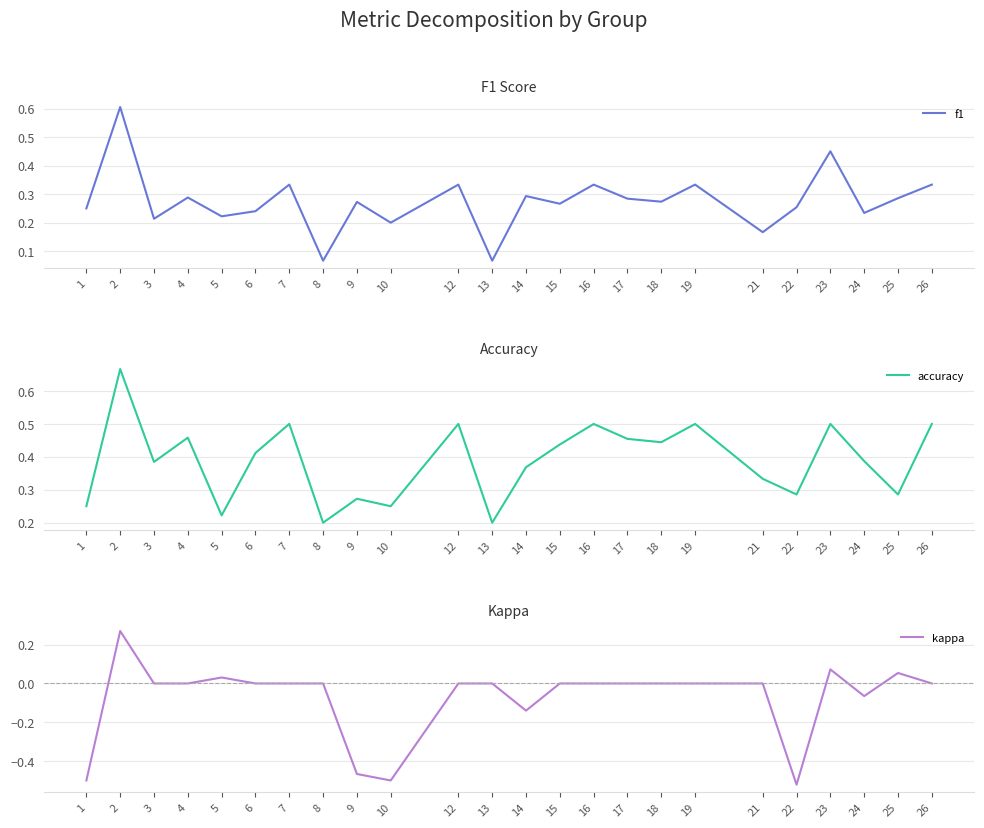

Which series has the largest total across all categories?

accuracy